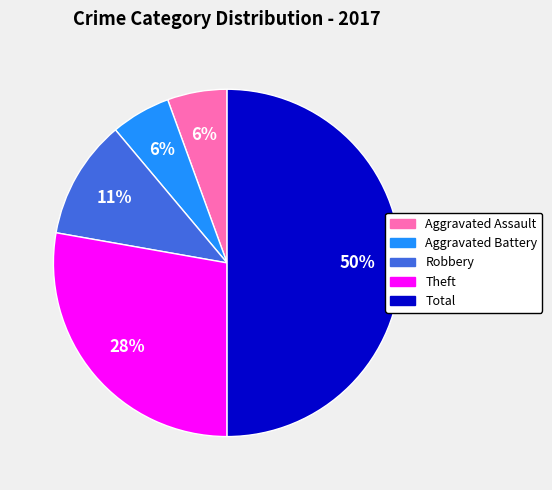

To the nearest percent, what is the average slice percentage?

20%